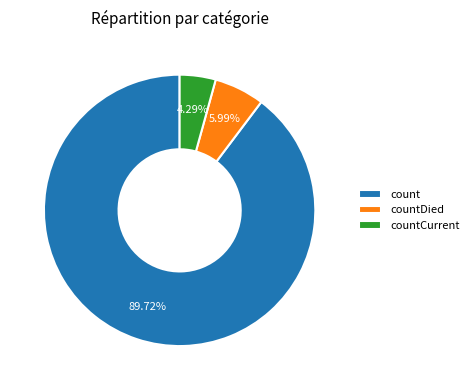

What percentage is the countDied slice, to the nearest percent?

6%